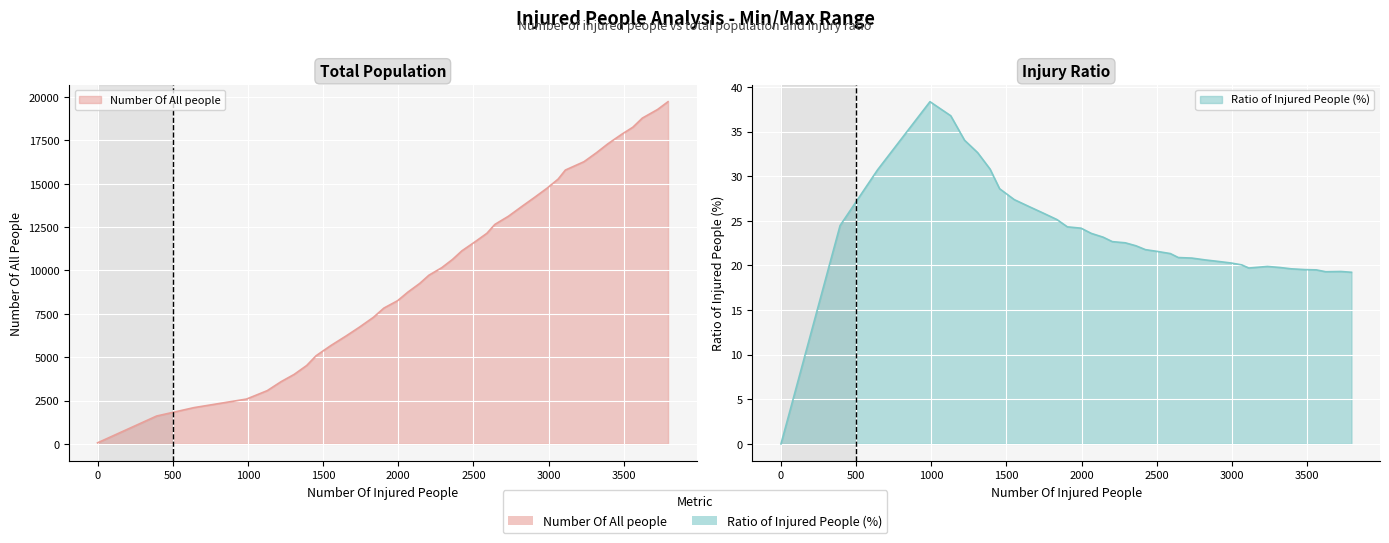

True or false: Ratio of Injured People (%) and Number Of All people intersect in this chart.

False